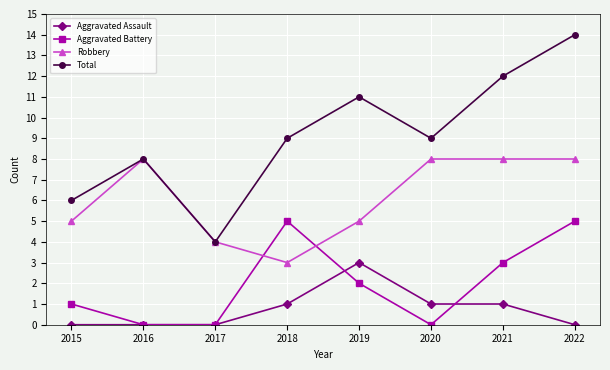

What is the spread (max minus min) of values at 2019?

9